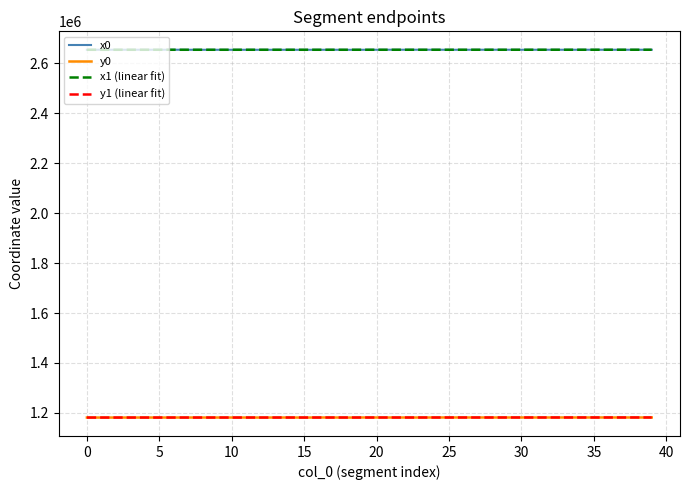

What are all the series names shown in the legend?

x0, y0, x1 (linear fit), y1 (linear fit)